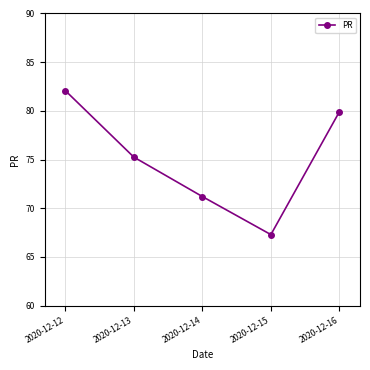

List the labels in order of value, largest first.

2020-12-12, 2020-12-16, 2020-12-13, 2020-12-14, 2020-12-15